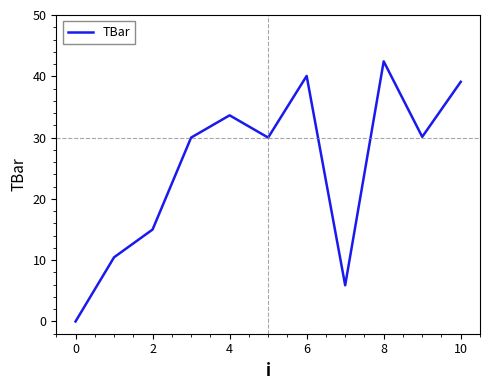

True or false: the data has more than 1 interior local peaks.

True